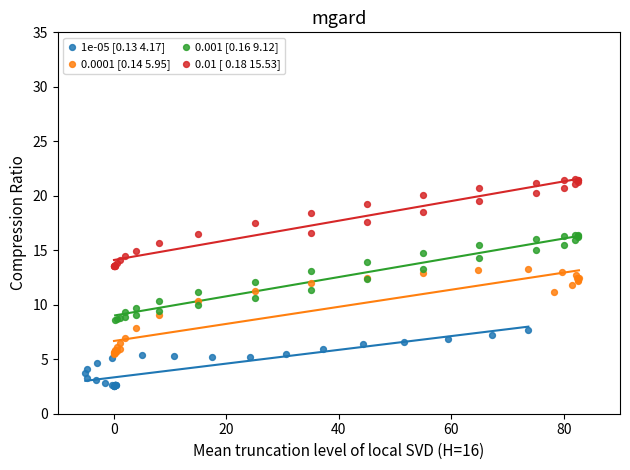

Which series contains the lowest Y value?

1e-05 [0.13 4.17]